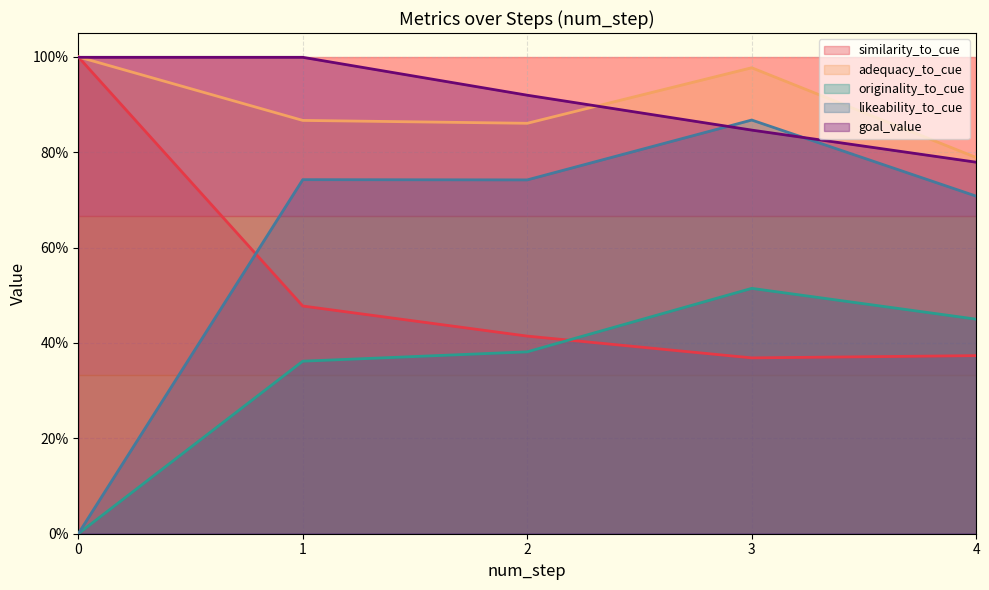

Reading left to right, what are all the values shown in this chart?

similarity_to_cue: 1.0	0.5	0.4	0.4	0.4
adequacy_to_cue: 1.0	0.9	0.9	1.0	0.8
originality_to_cue: 0.0	0.4	0.4	0.5	0.4
likeability_to_cue: 0.0	0.7	0.7	0.9	0.7
goal_value: 1.0	1.0	0.9	0.8	0.8